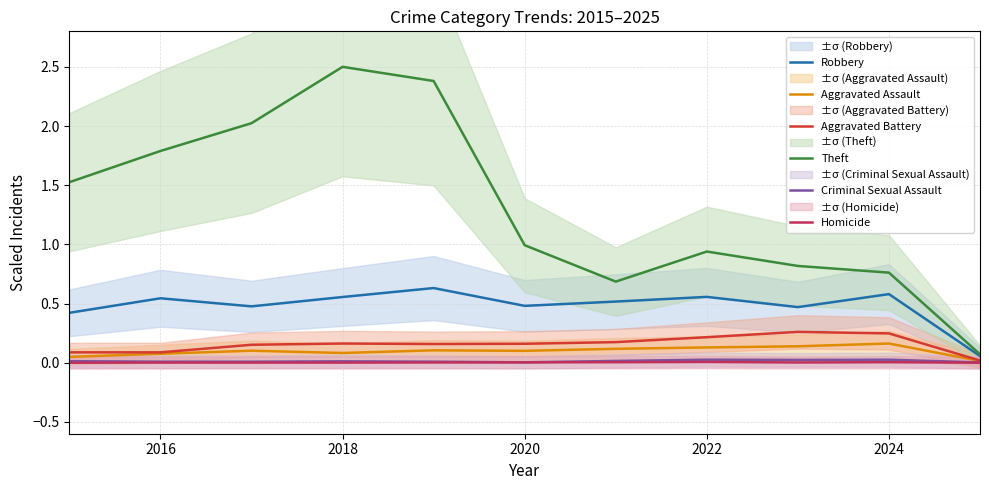

True or false: Homicide and Theft cross at least once.

False